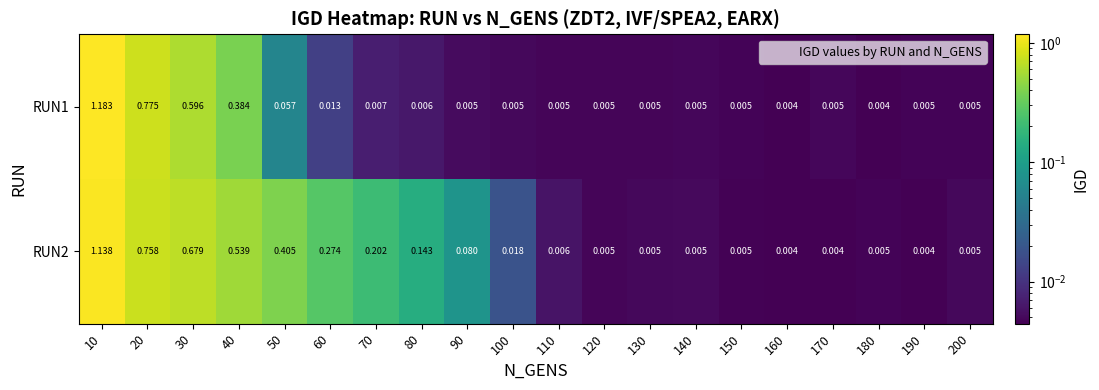

Is the value of RUN1 at 170 greater than the value of RUN2 at 20?

No